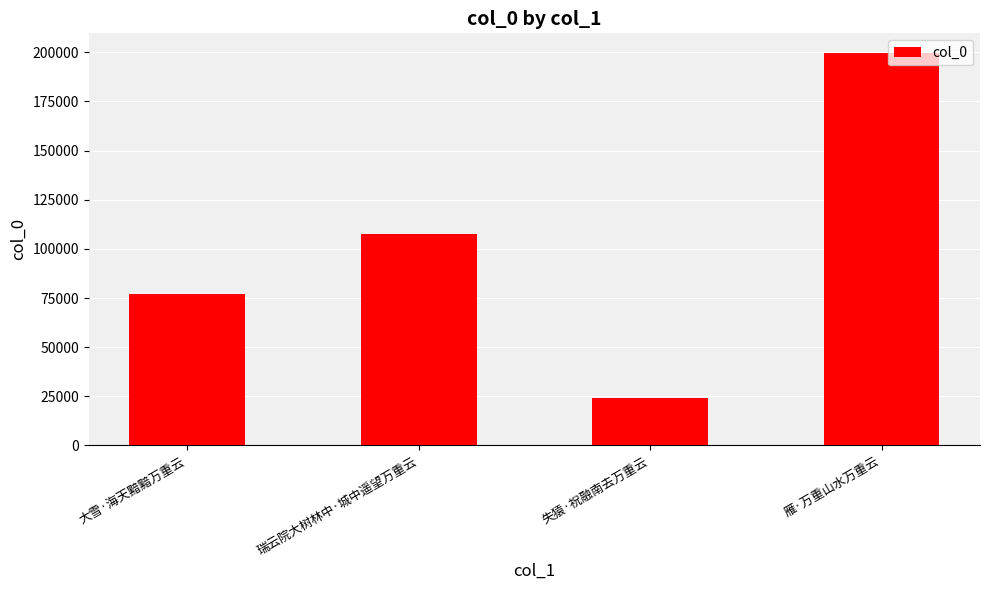

Approximately how many times larger is the value at 大雪·海天黯黯万重云 compared to 雁·万重山水万重云?

0.4